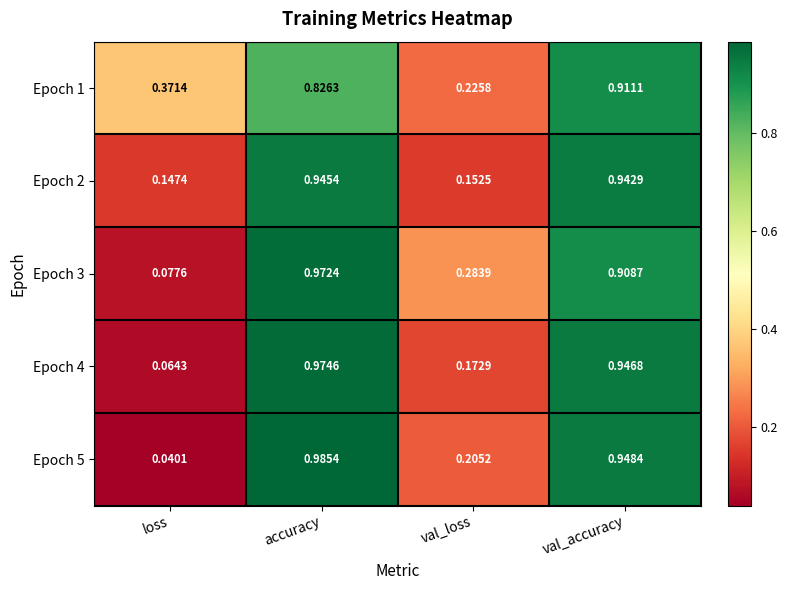

Is the value of Epoch 1 at val_accuracy greater than the value of Epoch 3 at accuracy?

No